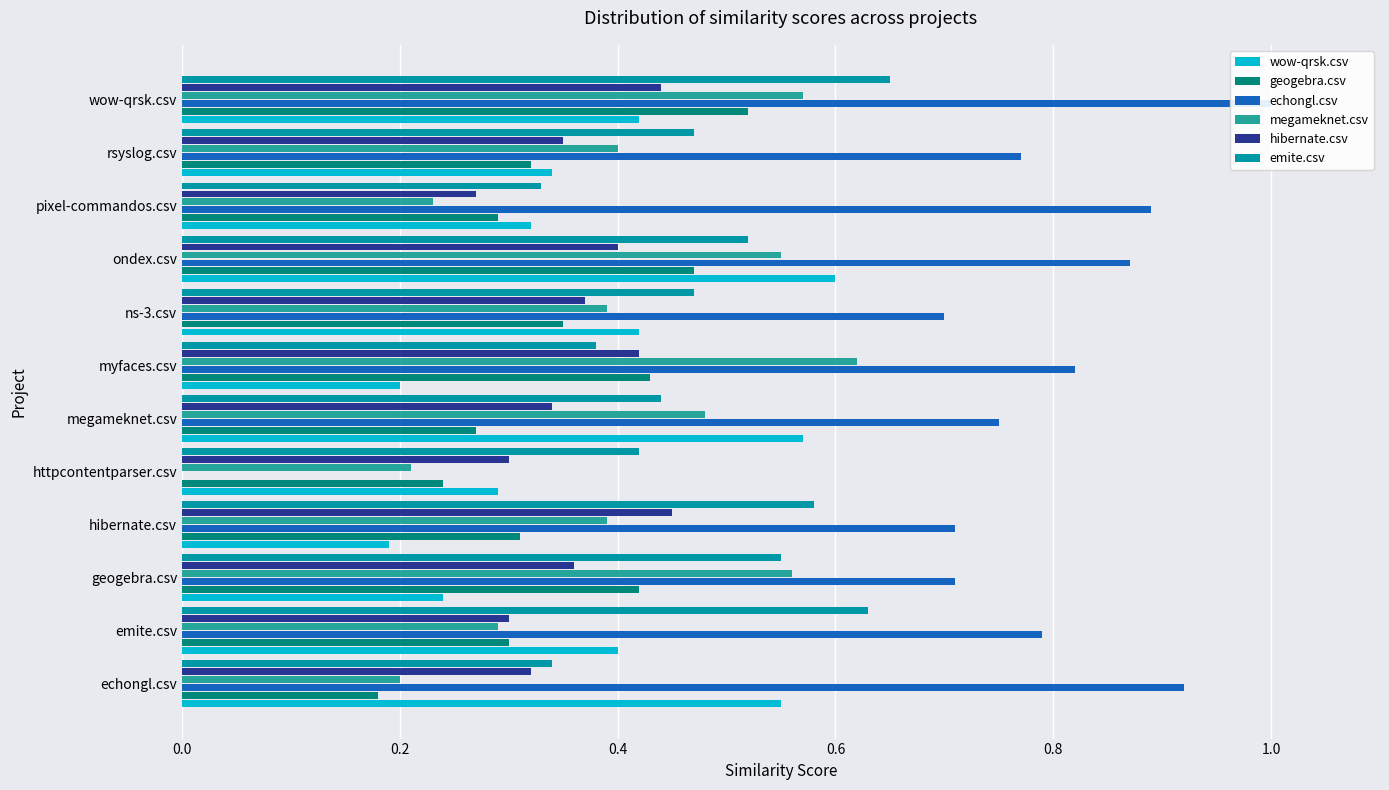

What are all the series names shown in the legend?

wow-qrsk.csv, geogebra.csv, echongl.csv, megameknet.csv, hibernate.csv, emite.csv